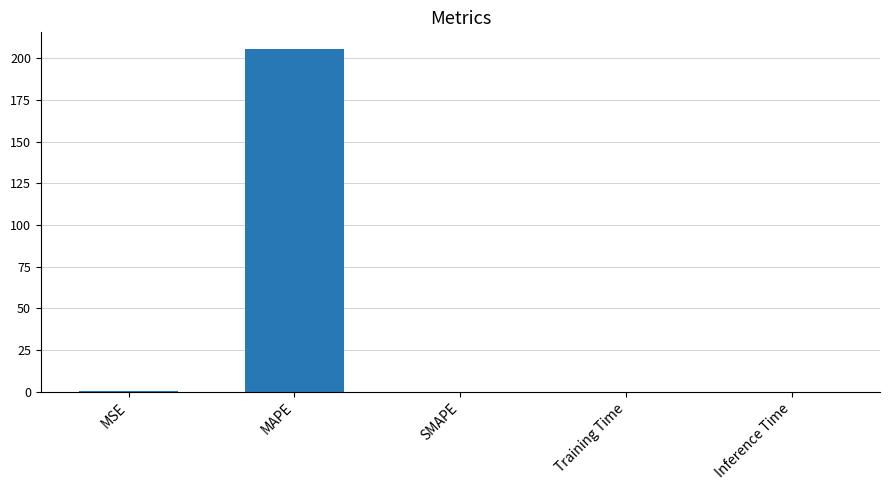

What is the sum of all values?

205.7